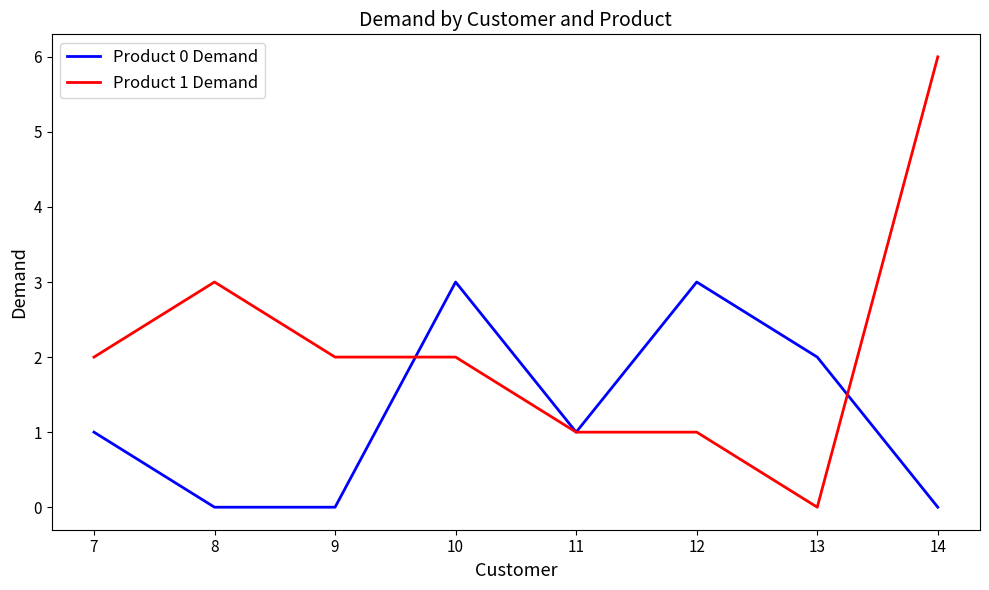

True or false: Product 1 Demand and Product 0 Demand cross at least once.

True